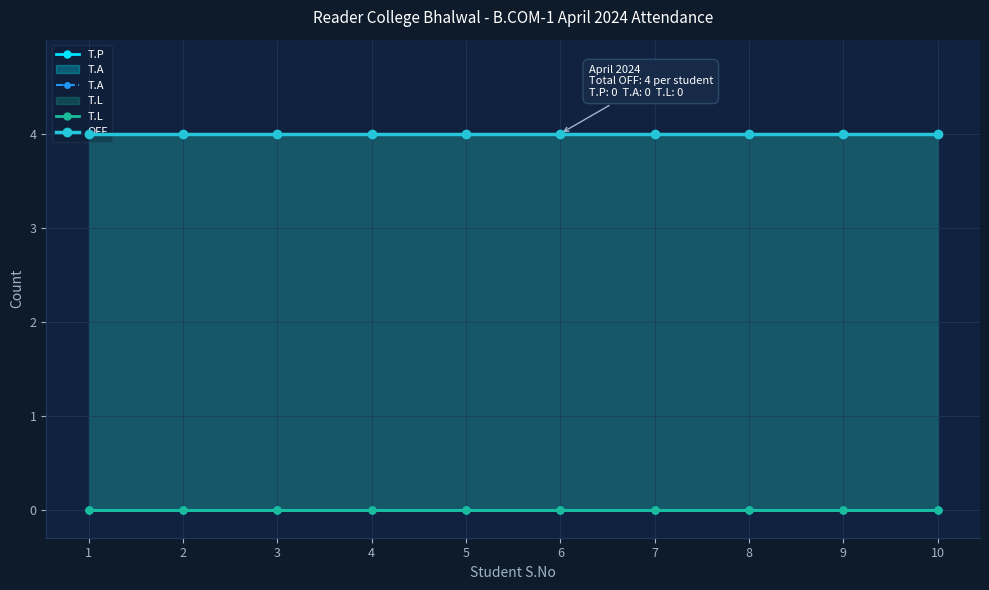

At which category is the sum across all series the highest?

1